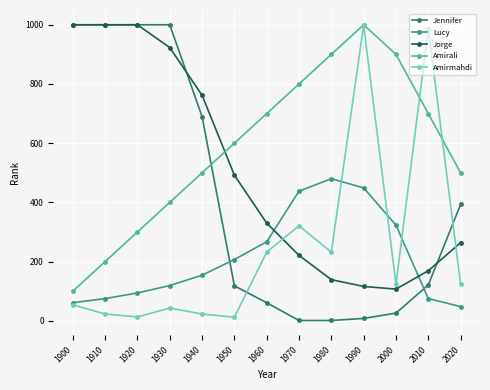

What is the greatest value displayed?

1000